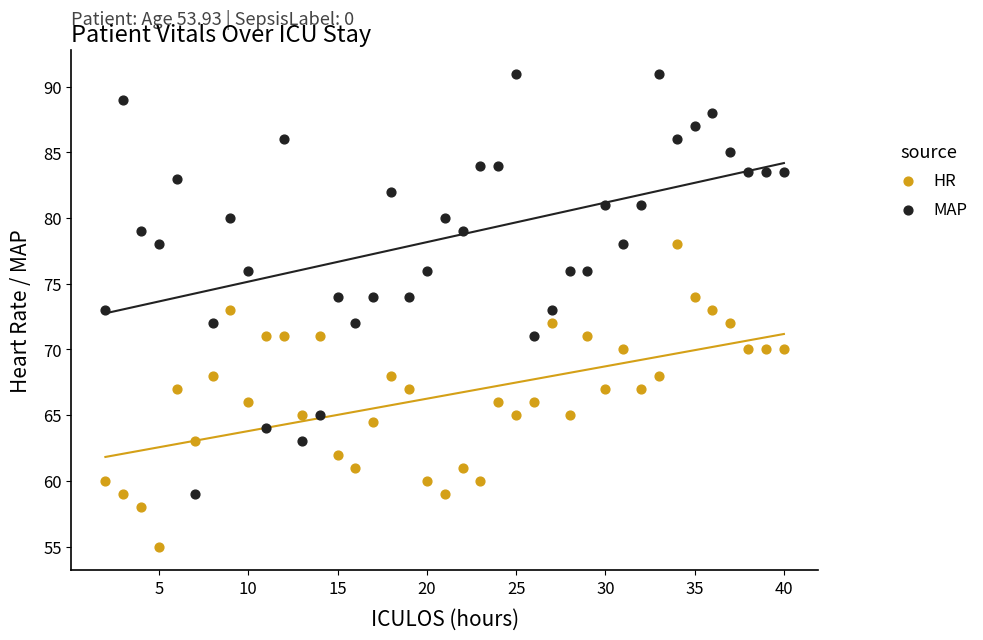

Across all data points, what is the range of X values (max minus min)?

38.0